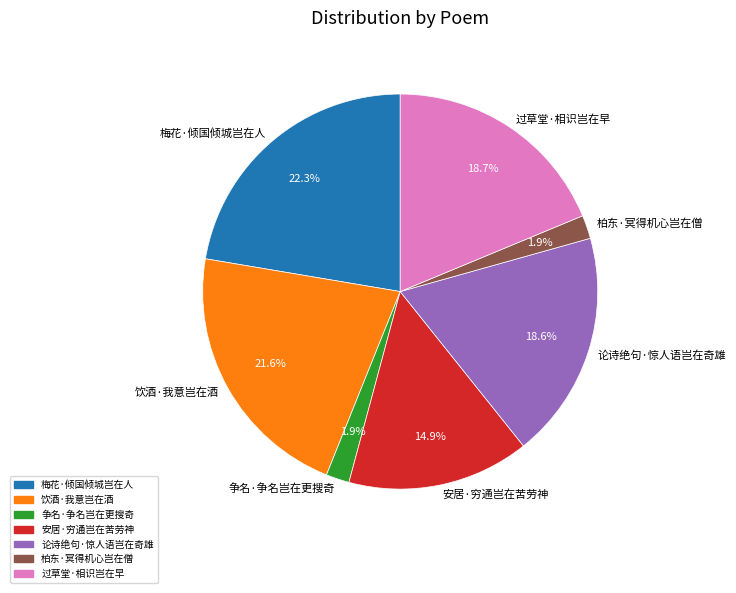

Which has a higher value, 柏东·冥得机心岂在僧 or 过草堂·相识岂在早?

过草堂·相识岂在早